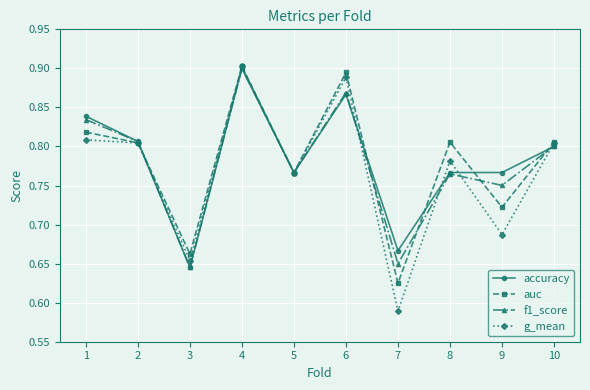

Which category has the highest value in the f1_score series?

4